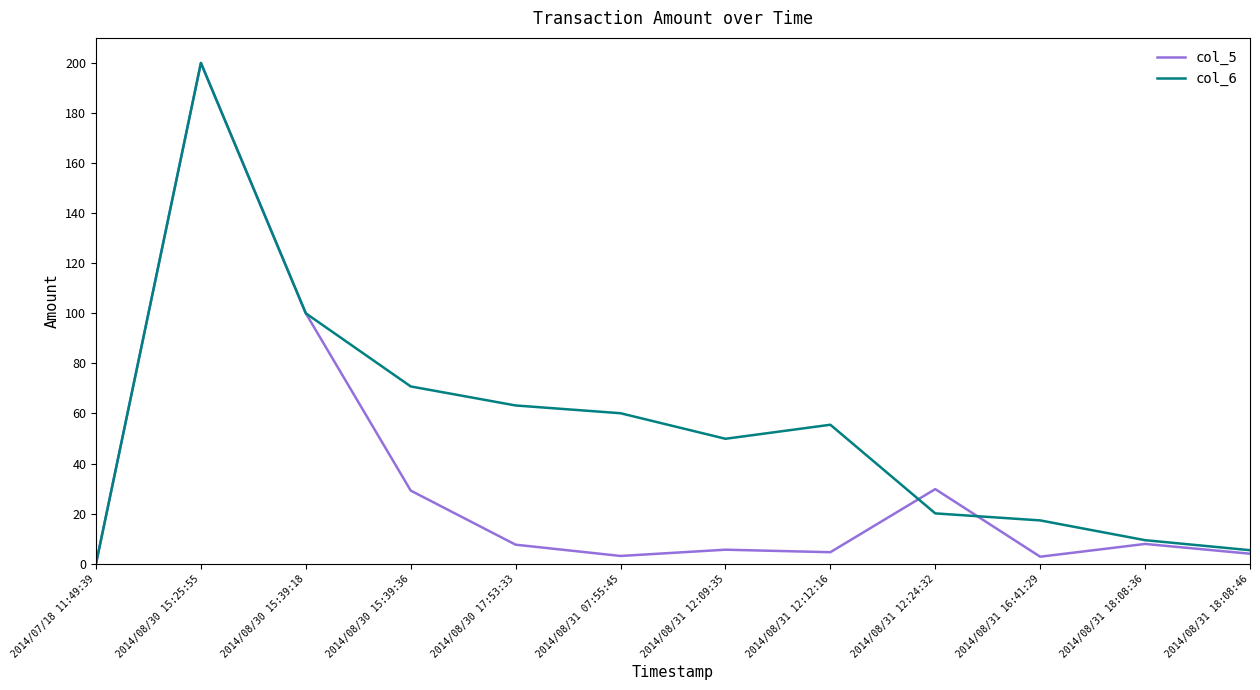

At which label does col_5 reach its peak?

2014/08/30 15:25:55